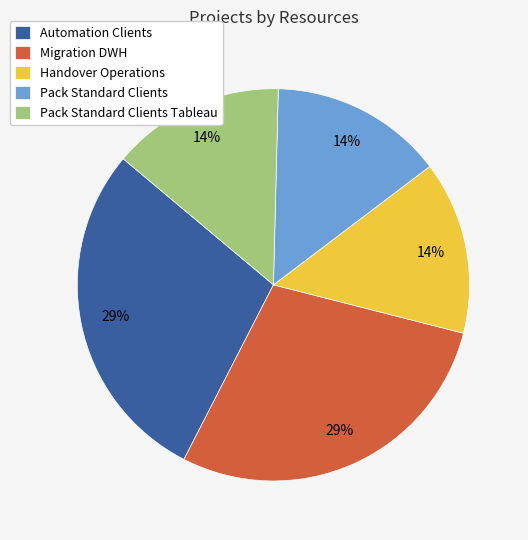

What percentage is the Pack Standard Clients slice, to the nearest percent?

14%